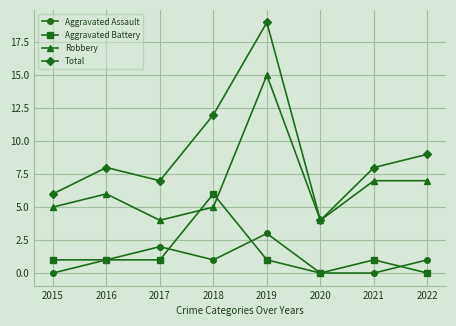

What is the maximum value shown in the chart?

19